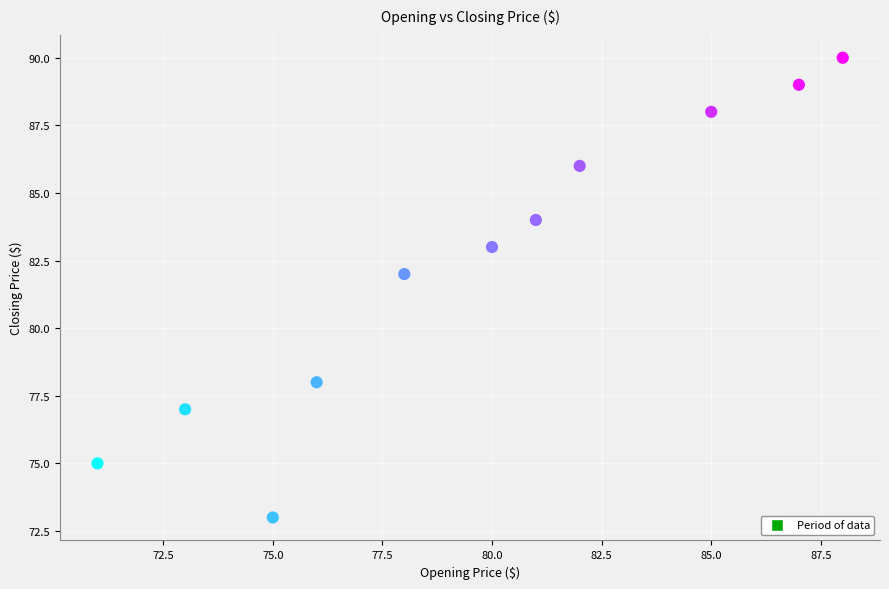

What is the range of X values (max minus min)?

17